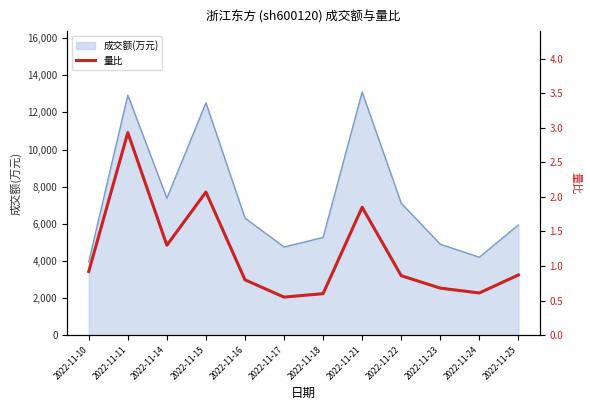

Between 2022-11-25 and 2022-11-17, which is larger?

2022-11-25